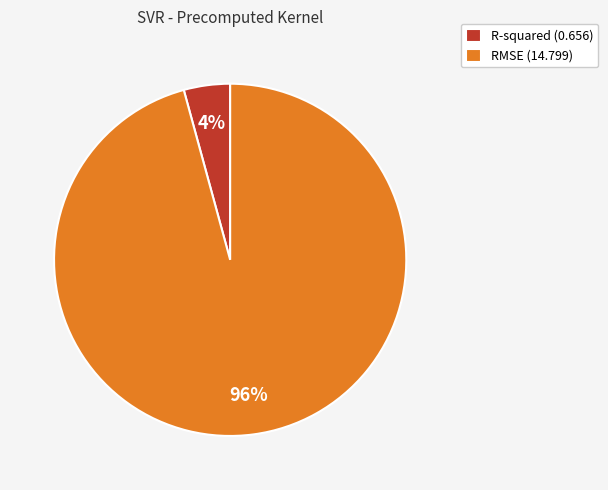

Rank the categories by value from lowest to highest.

R-squared, RMSE